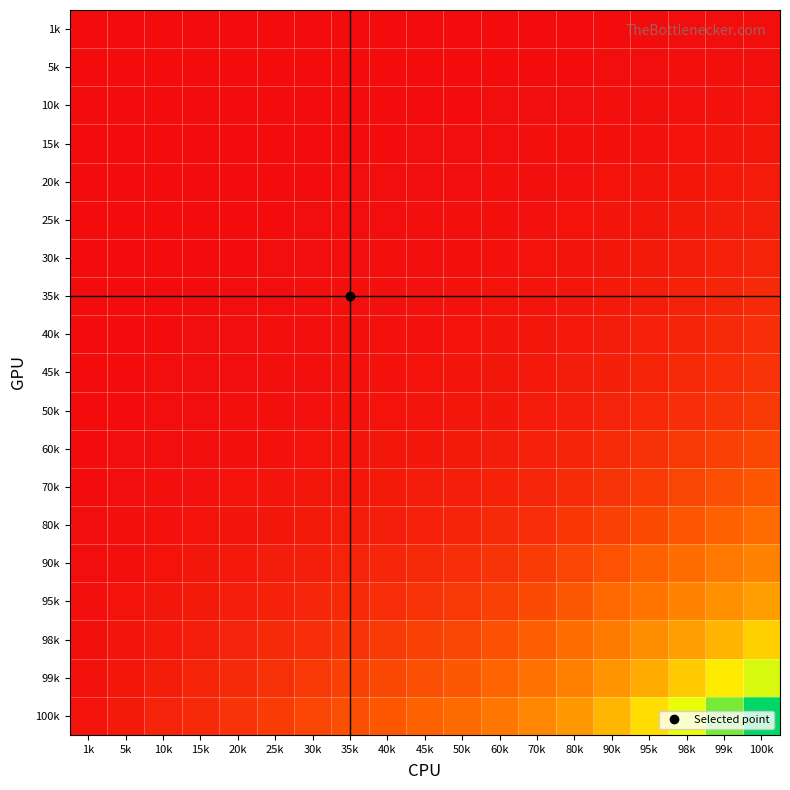

Which has a higher value, 98k or 5k?

98k